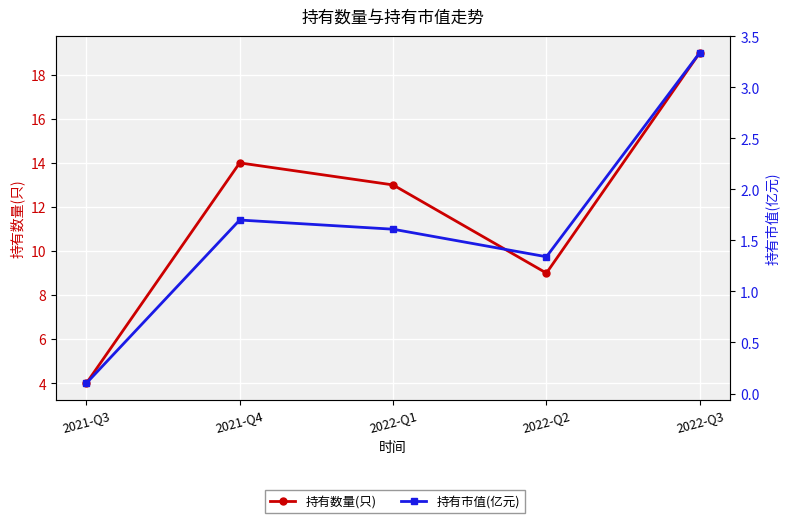

List the series in order of their peak value, lowest first.

持有市值(亿元), 持有数量(只)